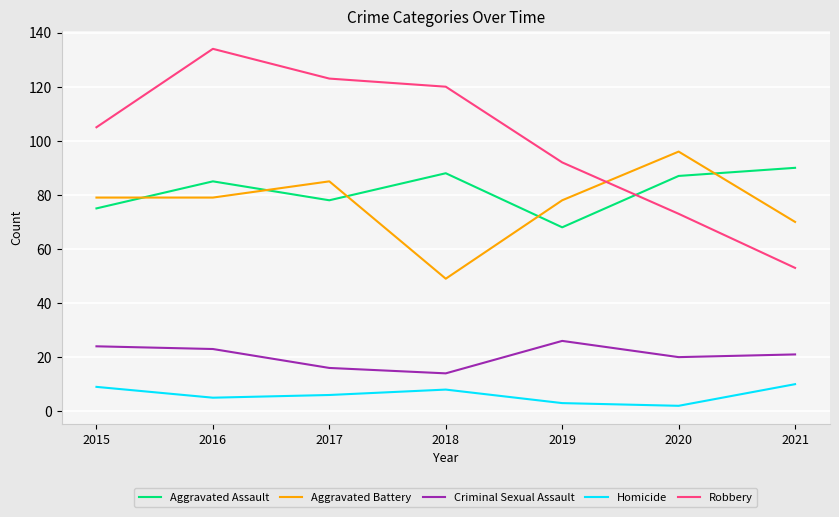

What is the difference between the highest and lowest values at 2016?

129